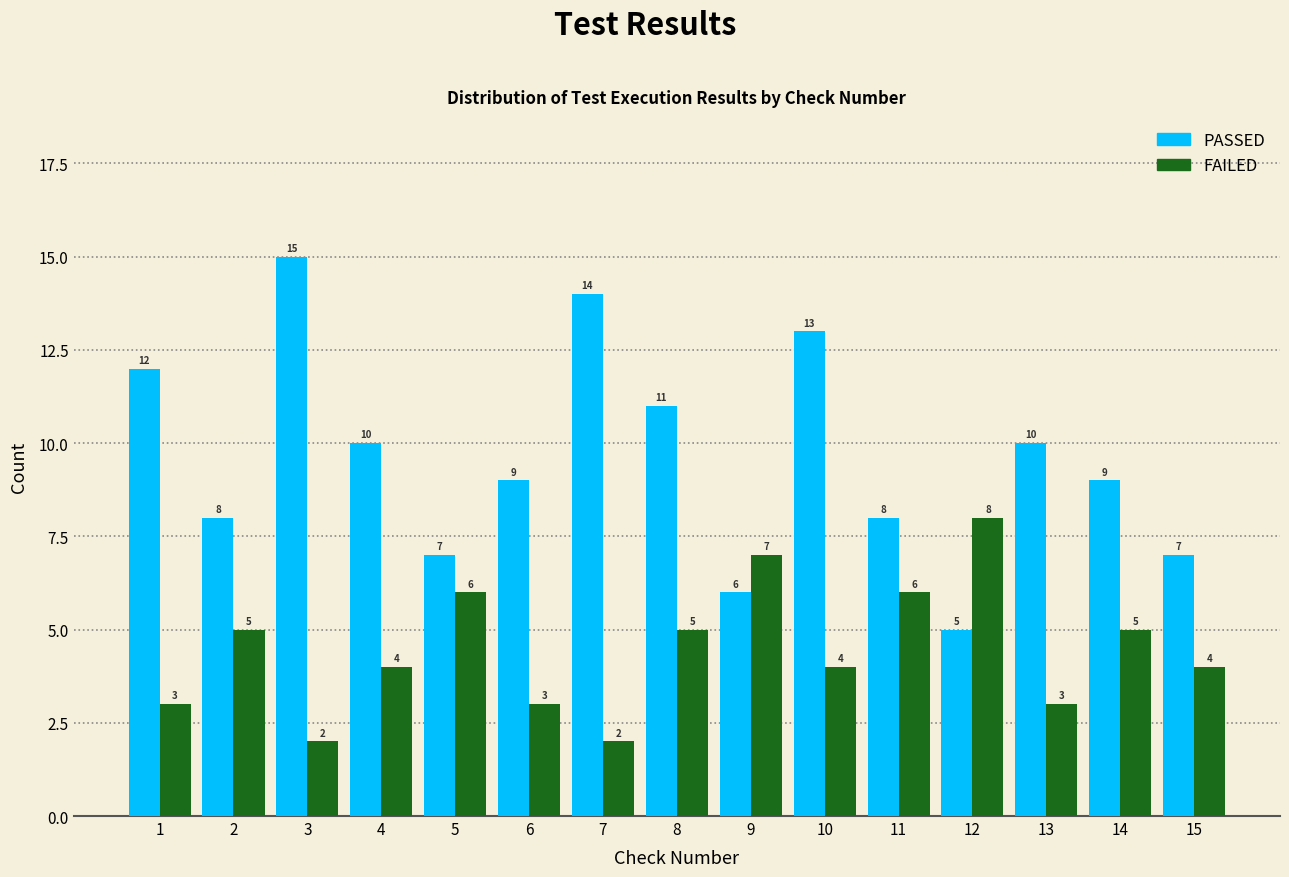

Reading left to right, transcribe all the data shown in this chart.

PASSED: 1=12	2=8	3=15	4=10	5=7	6=9	7=14	8=11	9=6	10=13	11=8	12=5	13=10	14=9	15=7
FAILED: 1=3	2=5	3=2	4=4	5=6	6=3	7=2	8=5	9=7	10=4	11=6	12=8	13=3	14=5	15=4